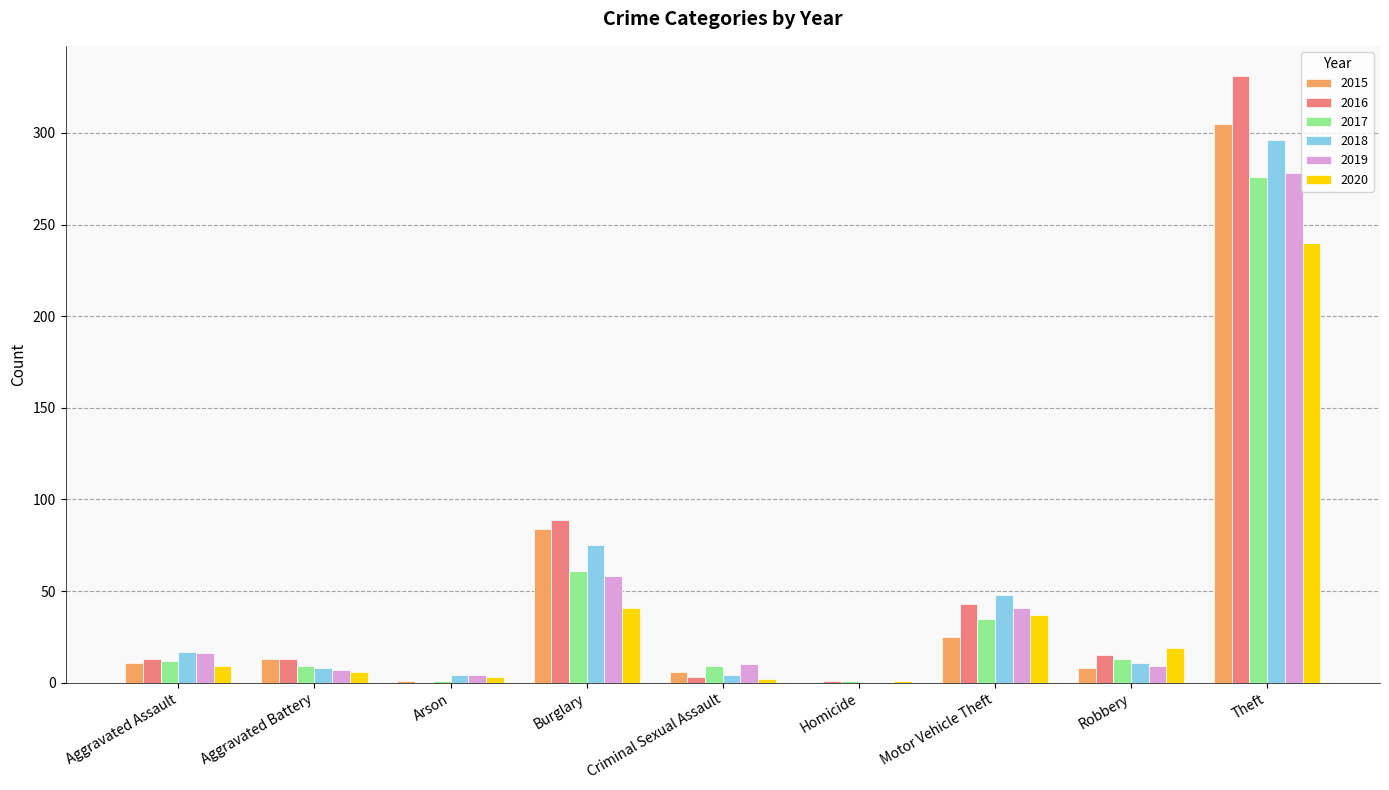

True or false: 2019 has a value of 63 at Motor Vehicle Theft.

False